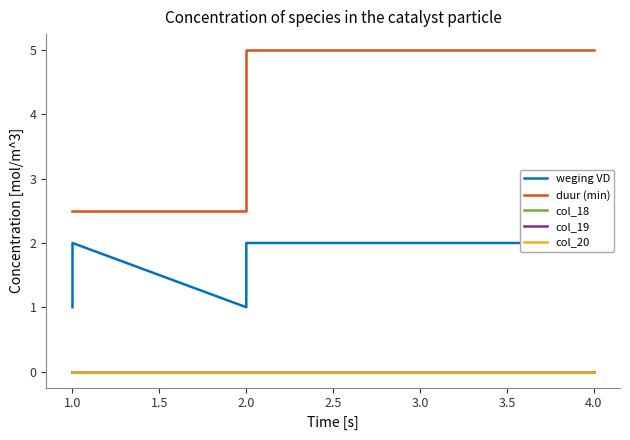

Which has a higher value, 4.0 or 2.0?

4.0